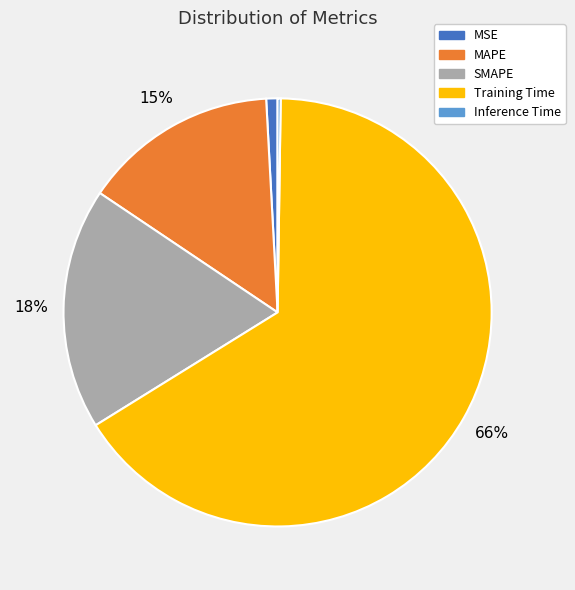

Is it true that SMAPE is 6% of the pie?

False